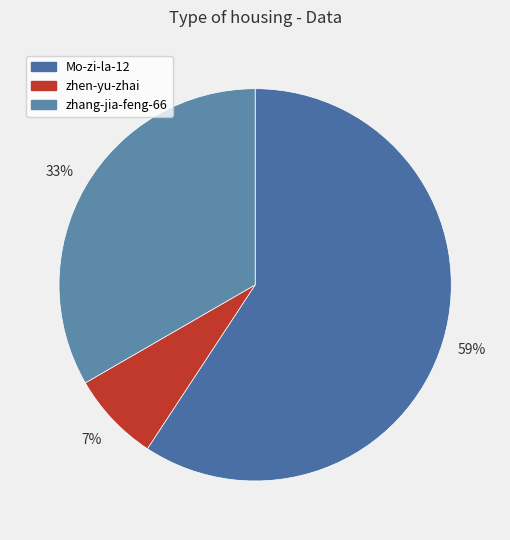

Which category has the biggest portion of the pie?

Mo-zi-la-12